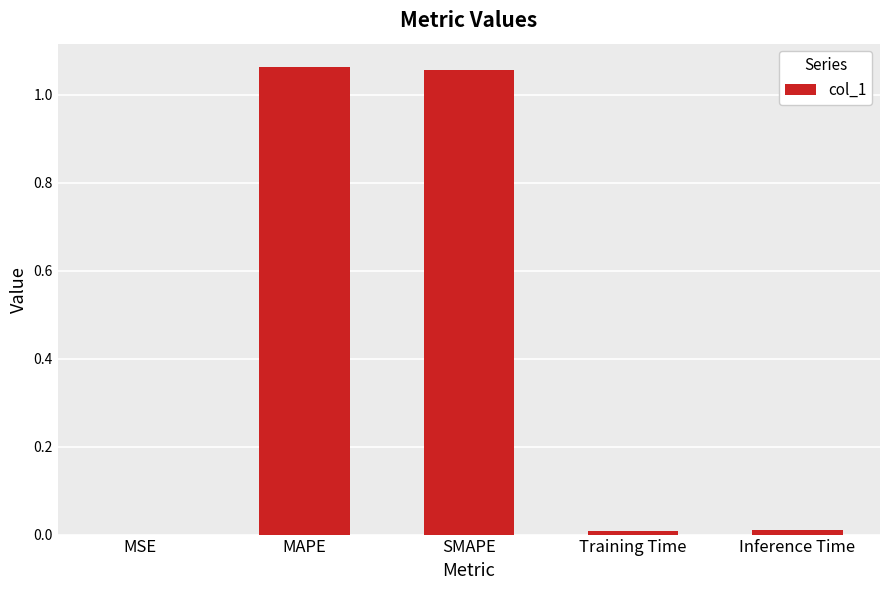

Are the bars grouped side by side (vs. stacked)?

No